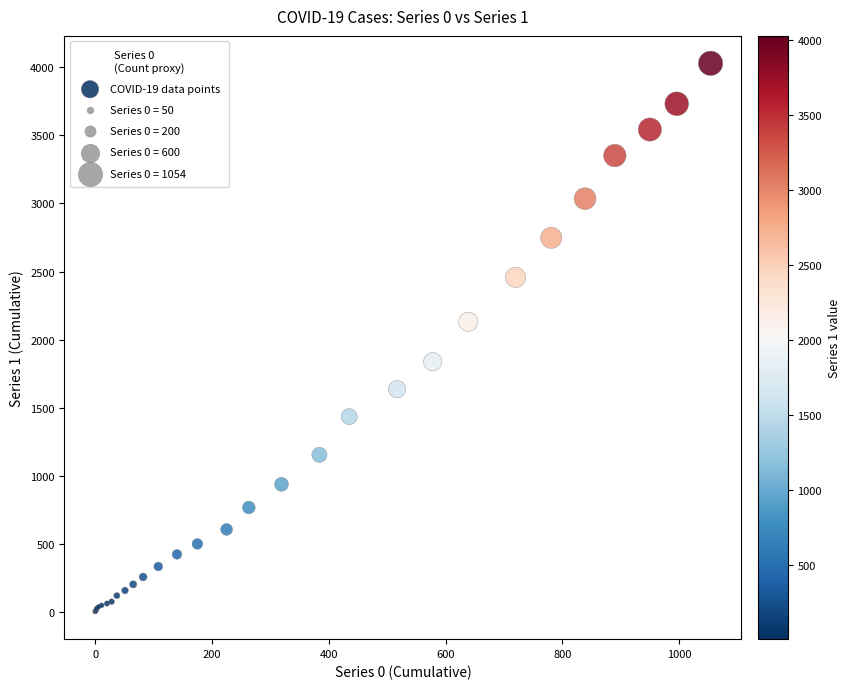

What Y value in the scatter plot is closest to 2015?

2131